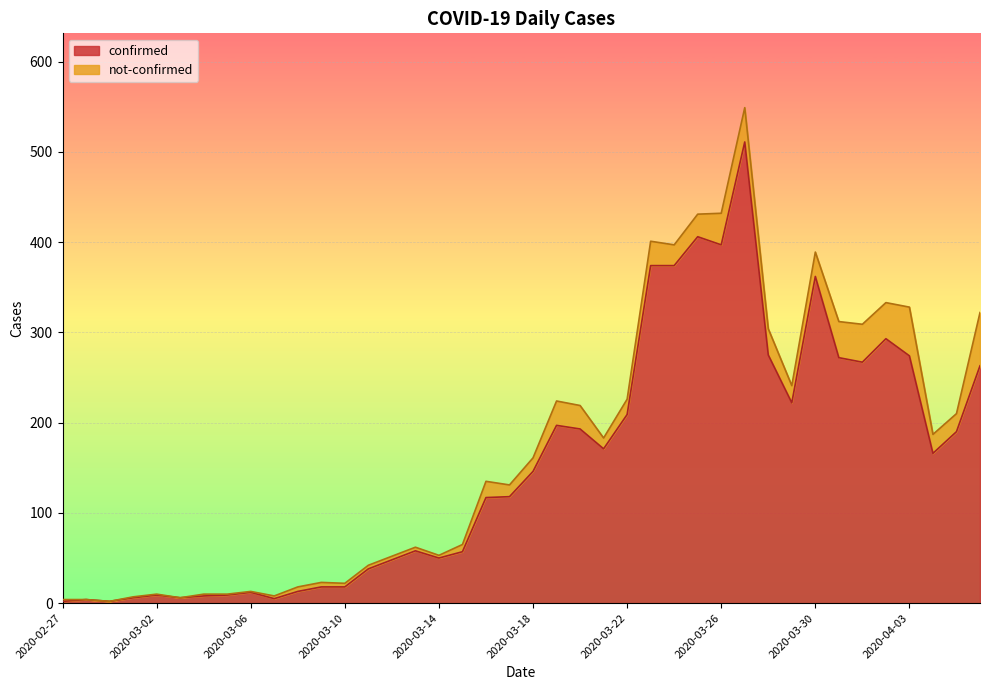

Rank the categories by value from lowest to highest.

2020-02-27, 2020-02-29, 2020-02-28, 2020-03-07, 2020-03-01, 2020-03-03, 2020-03-04, 2020-03-02, 2020-03-05, 2020-03-06, 2020-03-08, 2020-03-09, 2020-03-10, 2020-03-11, 2020-03-12, 2020-03-14, 2020-03-15, 2020-03-13, 2020-03-16, 2020-03-17, 2020-03-18, 2020-04-04, 2020-03-21, 2020-04-05, 2020-03-20, 2020-03-19, 2020-03-22, 2020-03-29, 2020-04-06, 2020-04-01, 2020-03-31, 2020-04-03, 2020-03-28, 2020-04-02, 2020-03-30, 2020-03-23, 2020-03-24, 2020-03-26, 2020-03-25, 2020-03-27